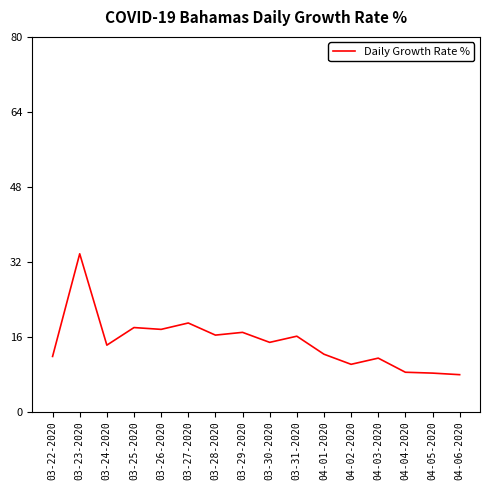

Is it true that the value at 03-26-2020 is 29.9?

False